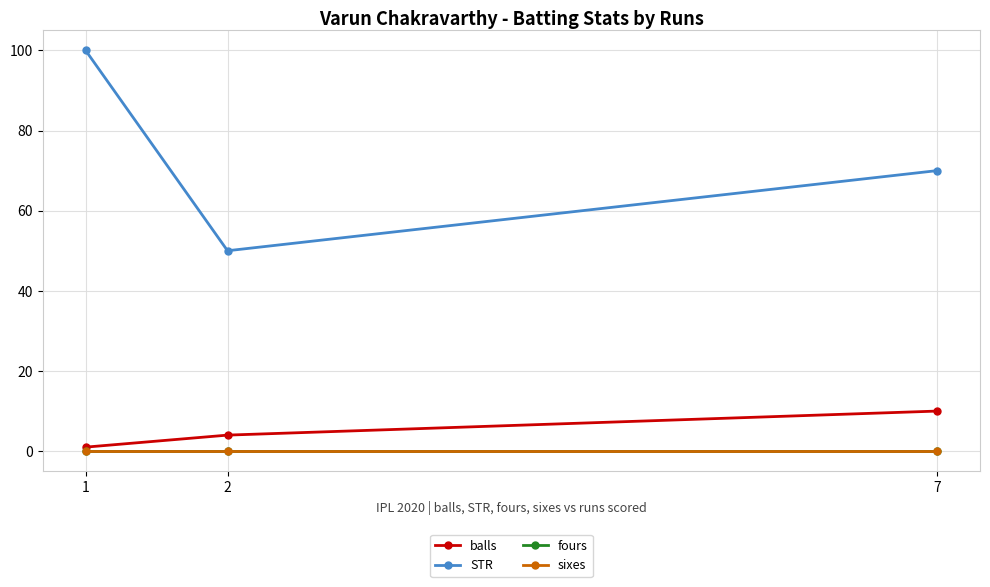

How many lines are shown in the chart?

4